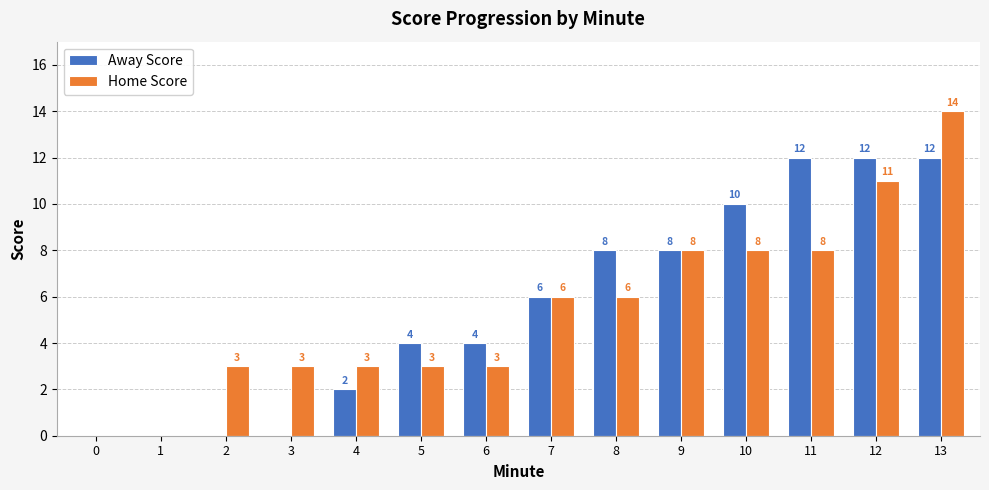

Count the number of categories in the chart.

14